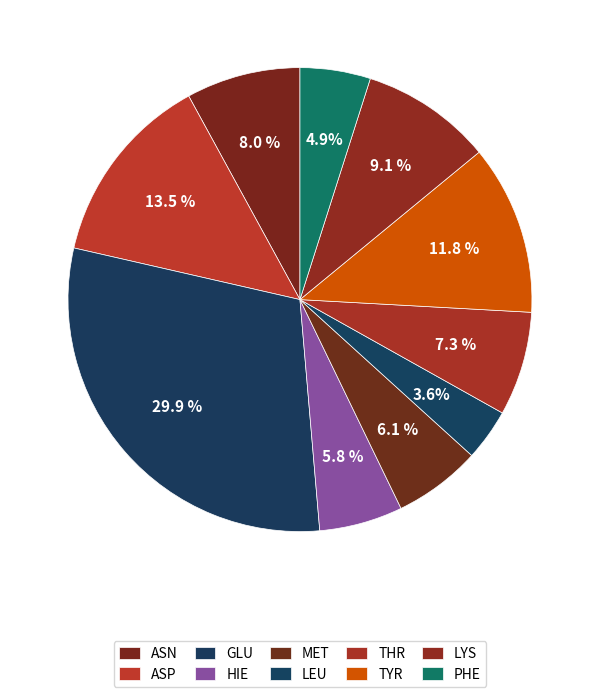

Combined, do LYS and ASP account for over 50%?

No